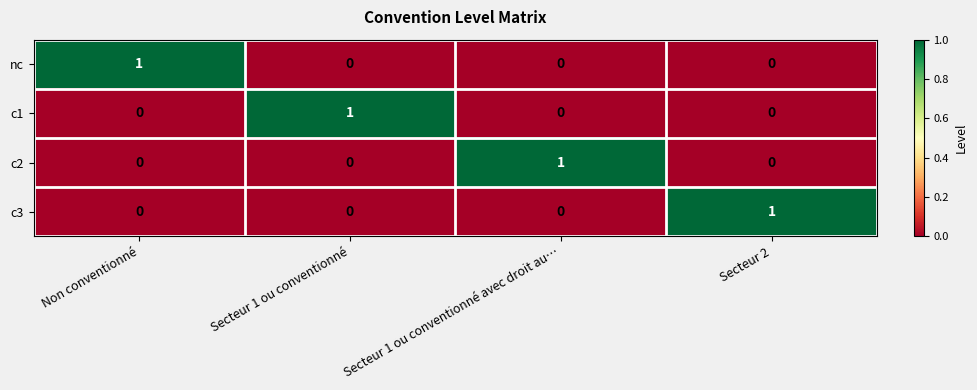

How many distinct data groups are displayed?

4